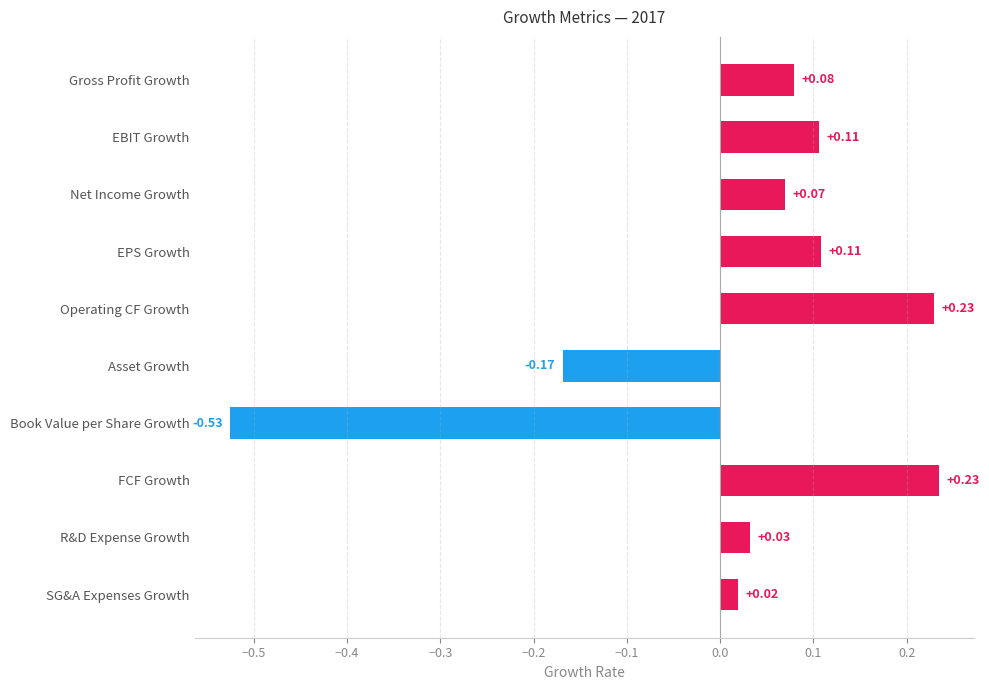

What is the difference between the maximum and minimum values?

0.8